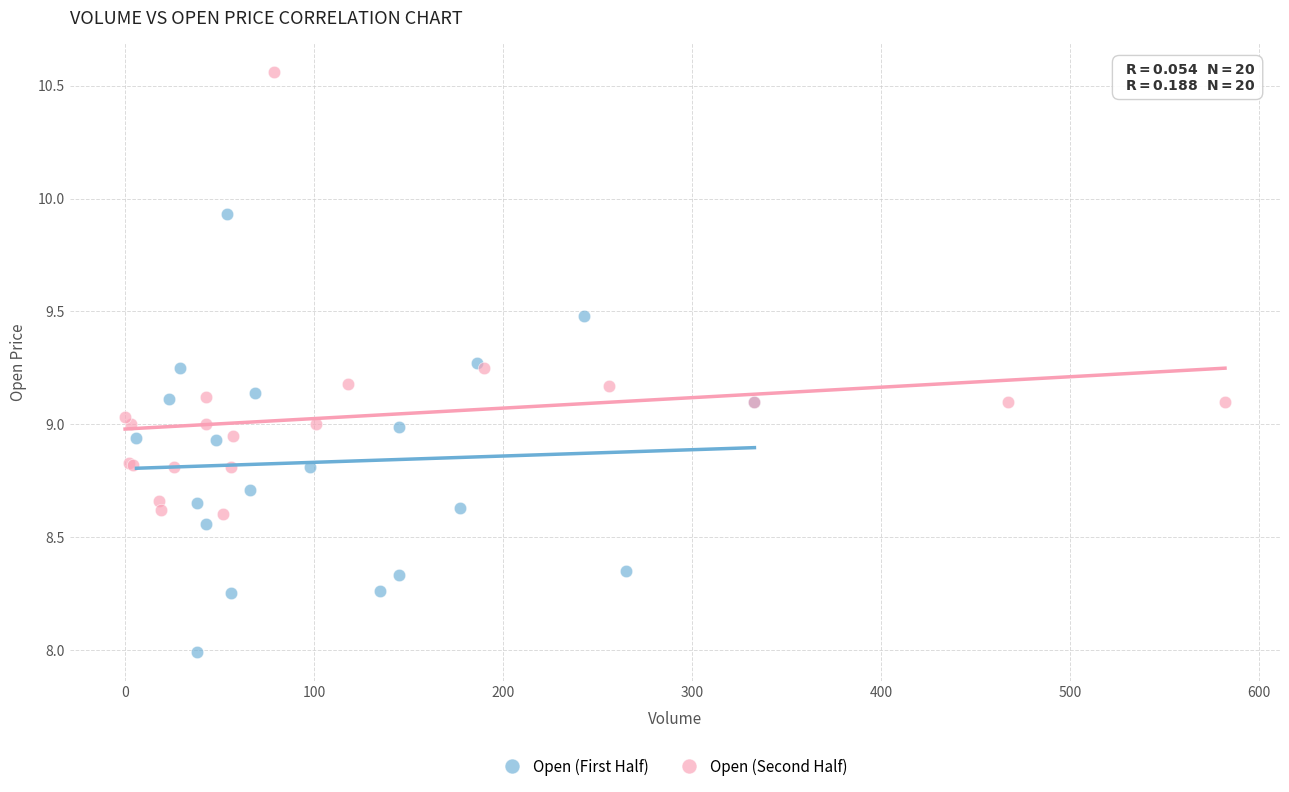

Which series contains the highest Y value?

Open (Second Half)